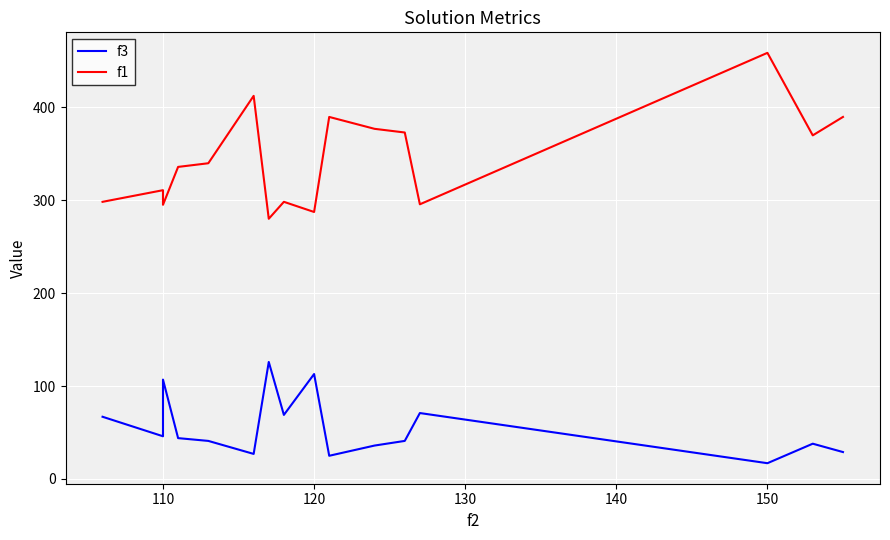

Which series has the widest spread of values?

f1